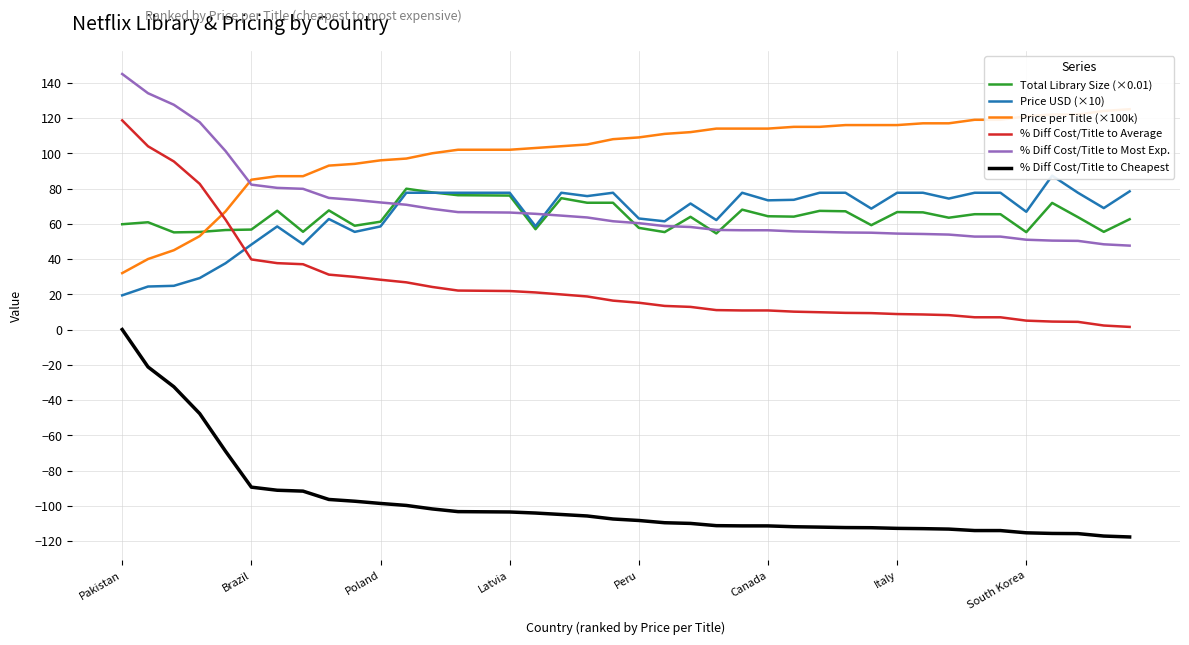

Rank the series by their maximum value, from lowest to highest.

% Diff Cost/Title to Cheapest, Total Library Size (×0.01), Price USD (×10), % Diff Cost/Title to Average, Price per Title (×100k), % Diff Cost/Title to Most Exp.